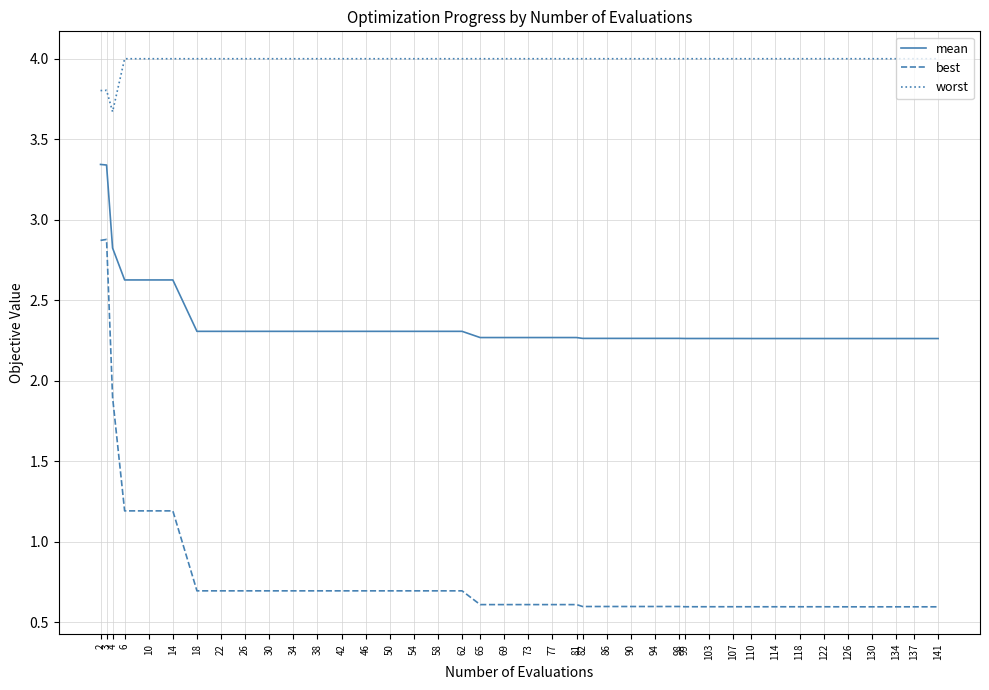

Rank the series by their maximum value, from highest to lowest.

worst, mean, best